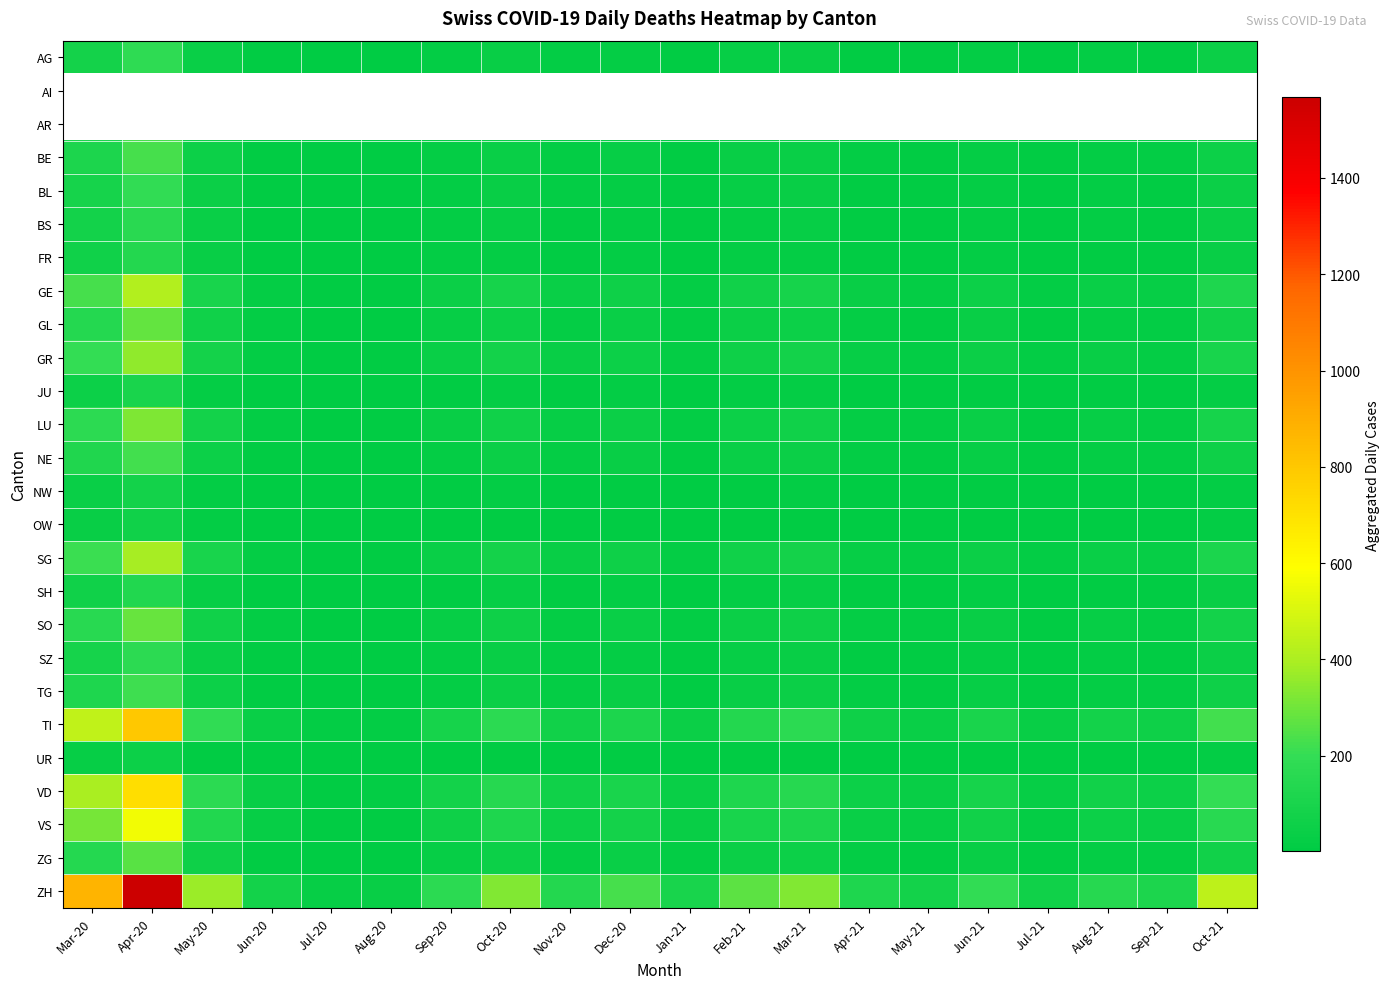

How many data points in ZH are above 171?

9